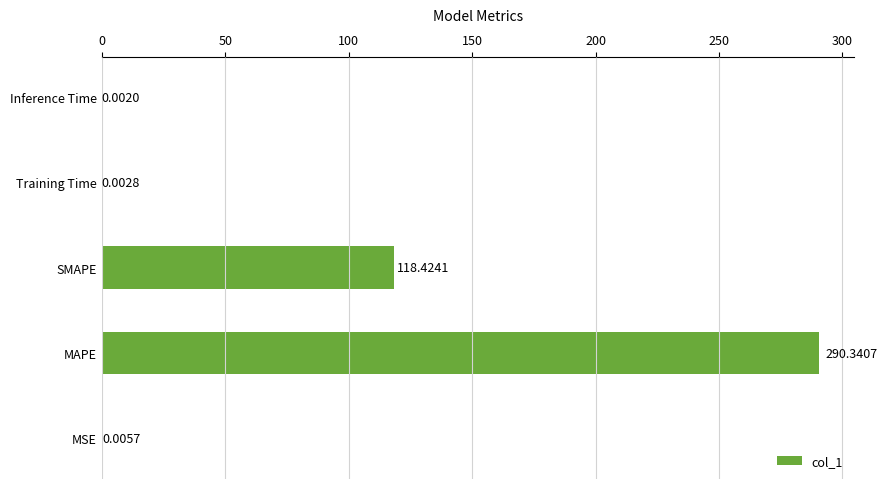

What is the sum of all values?

408.8